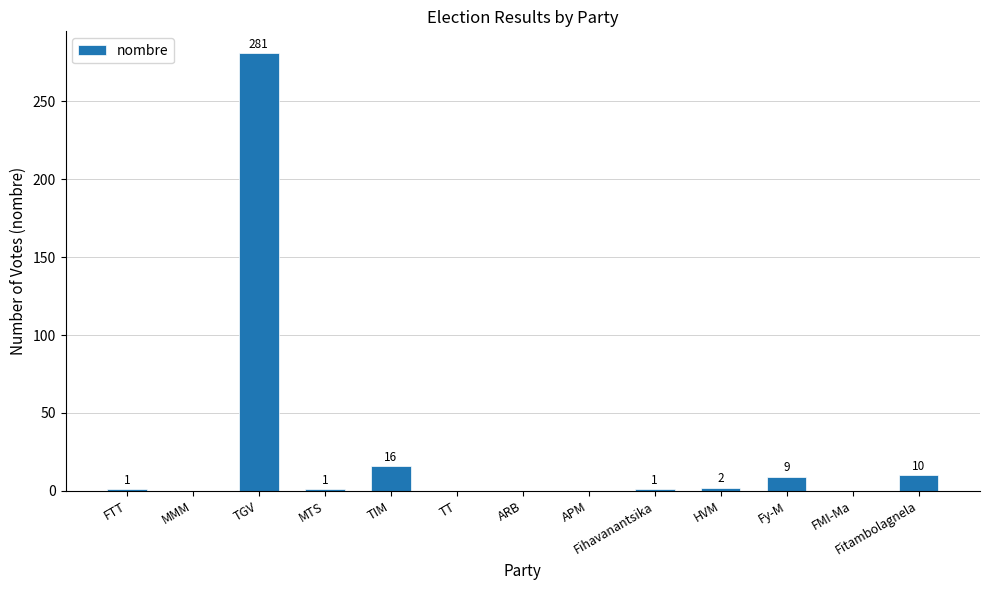

What is the sum of the values at Fy-M and Fitambolagnela?

19